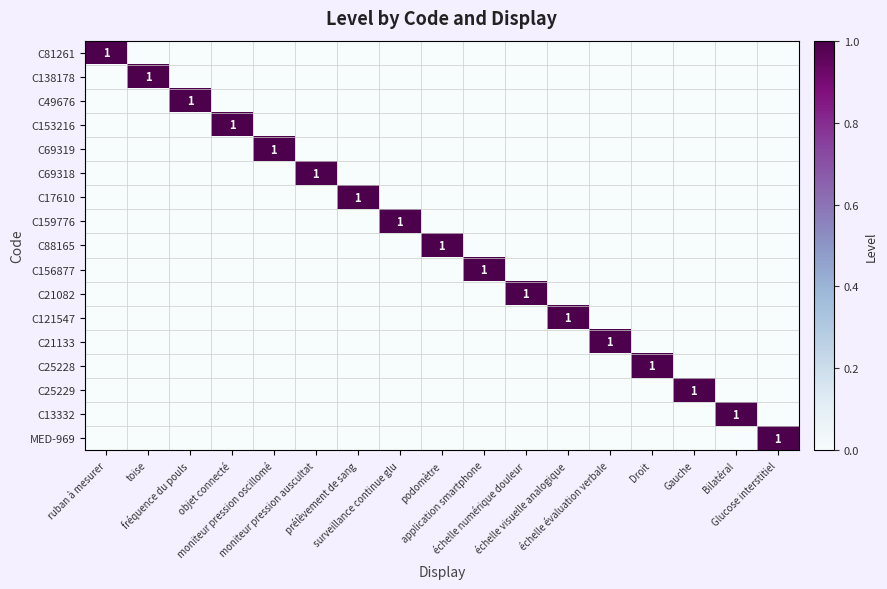

At which label does C81261 reach its peak?

ruban à mesurer